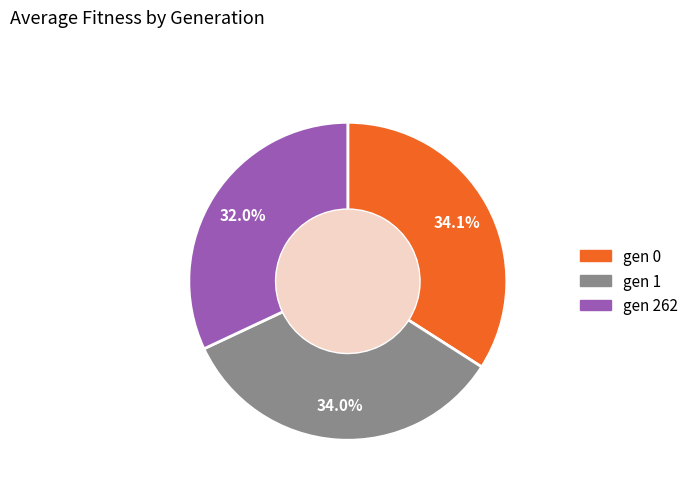

Which has a higher value, gen 262 or gen 1?

gen 1